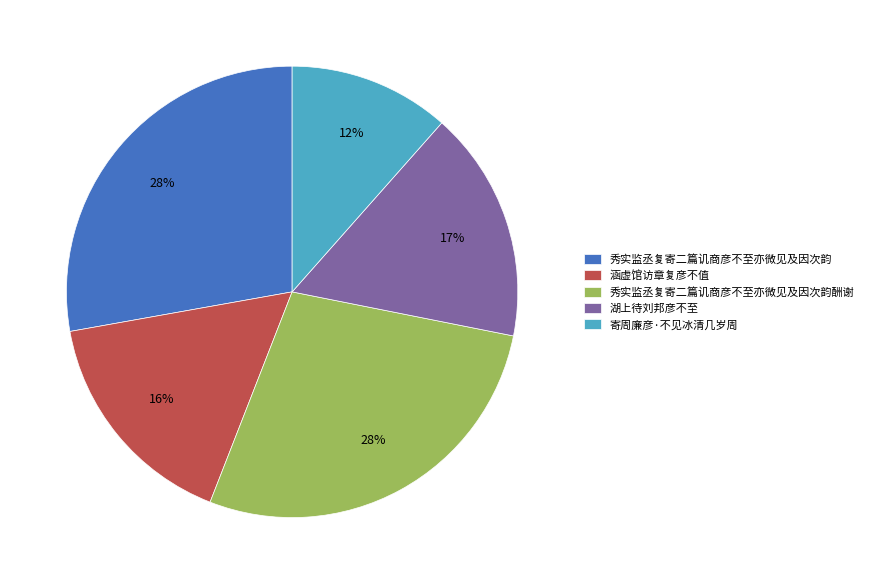

Is it true that 涵虚馆访章复彦不值 is 16% of the pie?

True